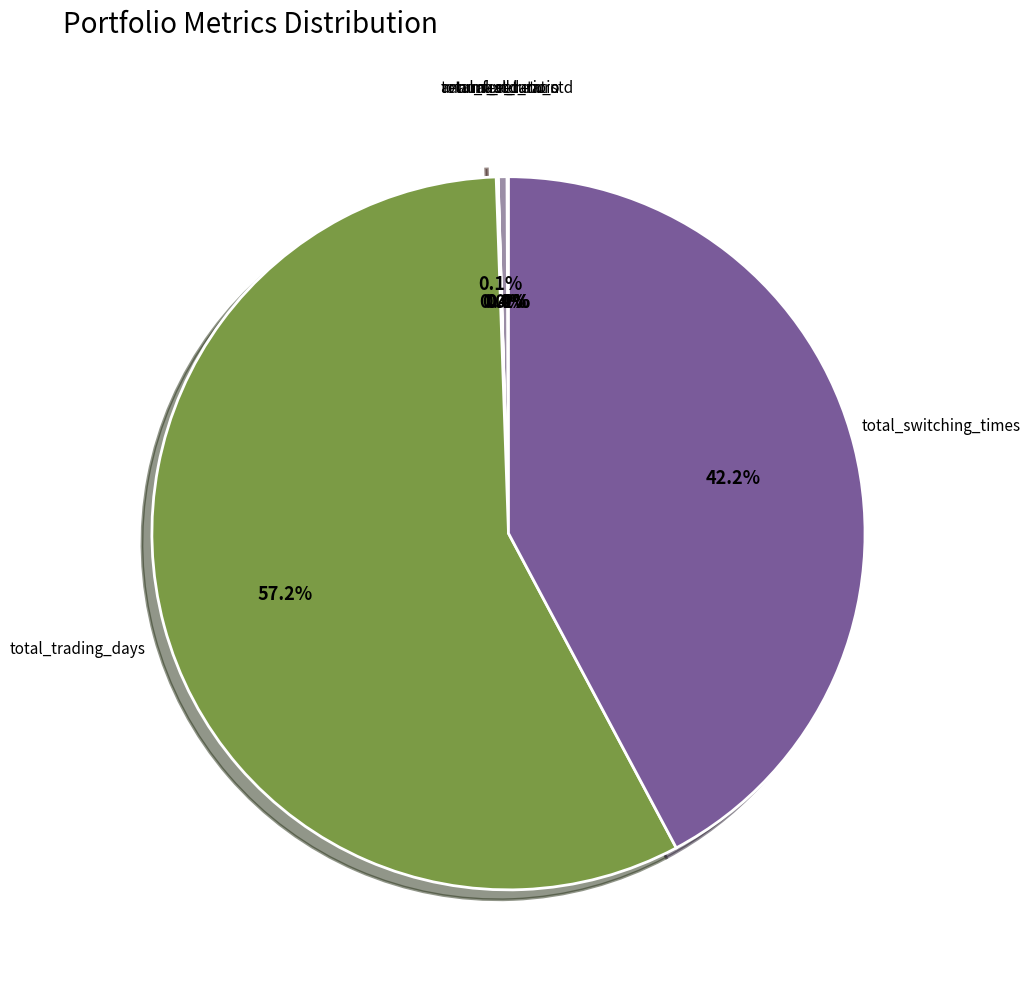

Count the number of slices in the pie.

7